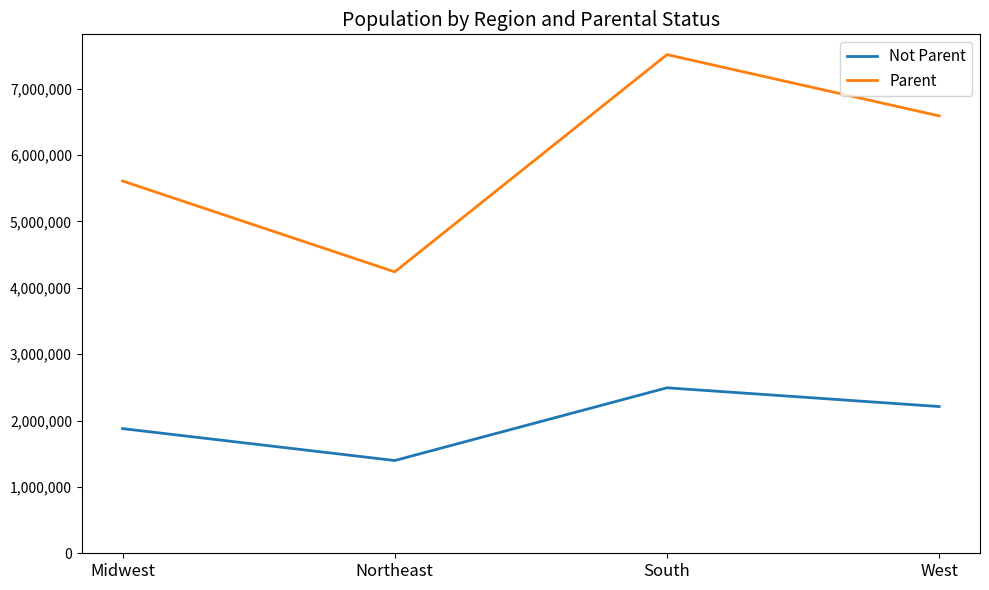

Reading right to left, list all the values displayed in this chart.

Not Parent: West=2210578	South=2493145	Northeast=1397526	Midwest=1878278
Parent: West=6589517	South=7512673	Northeast=4239684	Midwest=5608578